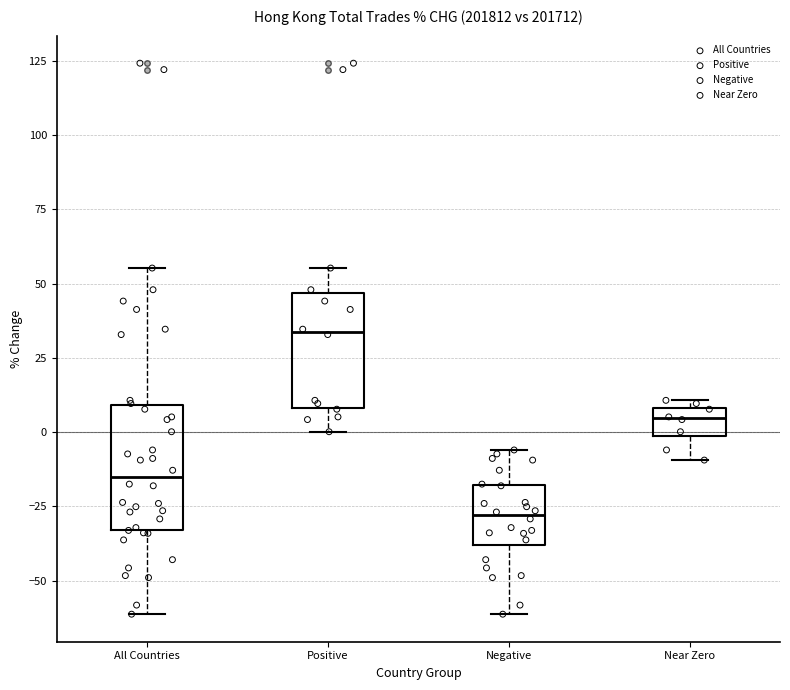

Which box's median line is the highest?

Positive